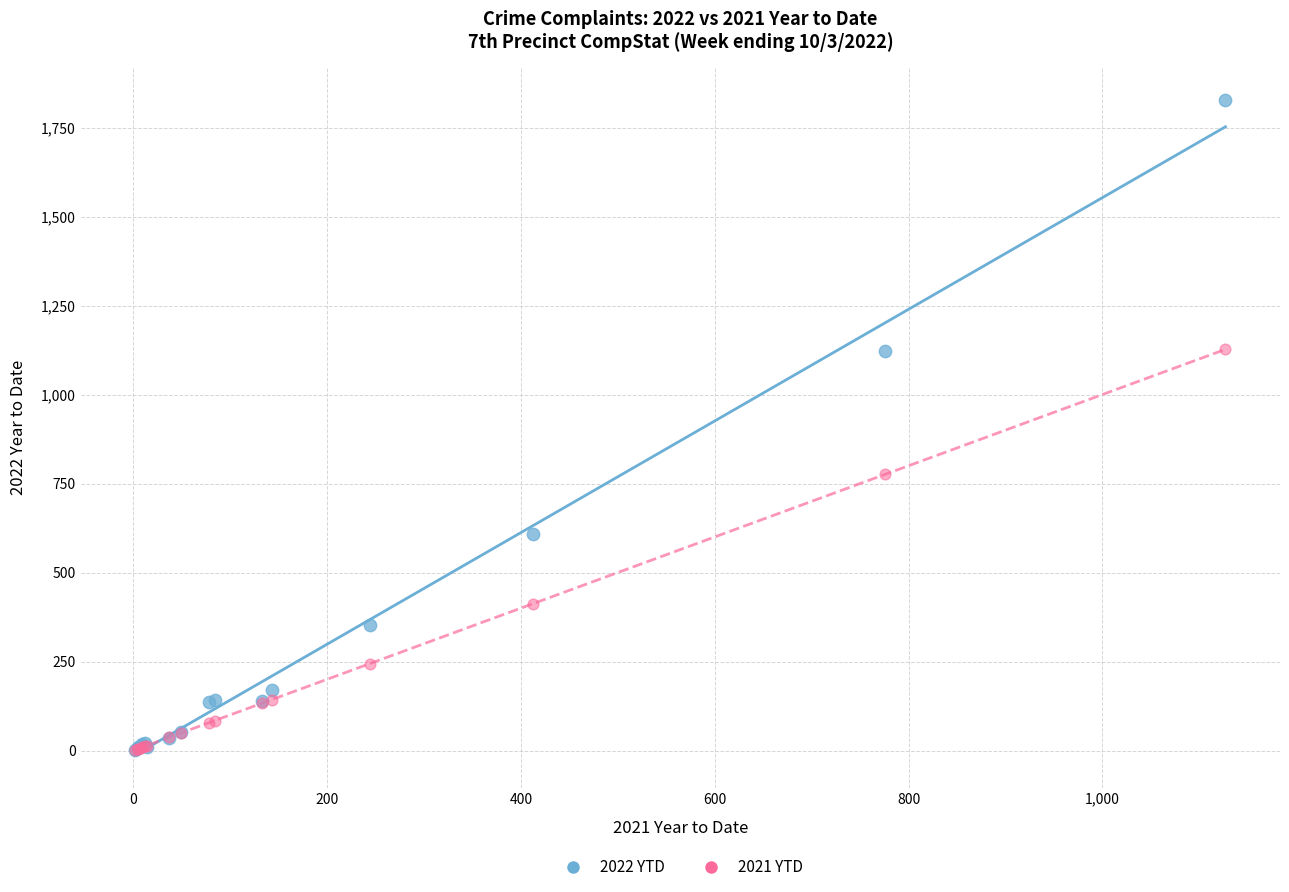

What are all the series names shown in the legend?

2022 YTD, 2021 YTD